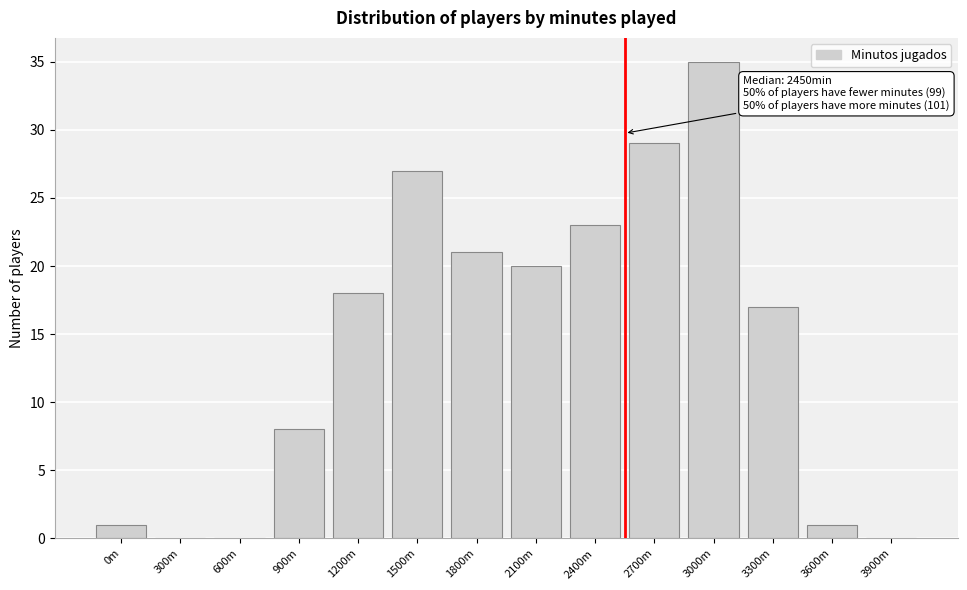

Reading left to right, transcribe all the data shown in this chart.

0m=1	300m=0	600m=0	900m=8	1200m=18	1500m=27	1800m=21	2100m=20	2400m=23	2700m=29	3000m=35	3300m=17	3600m=1	3900m=0